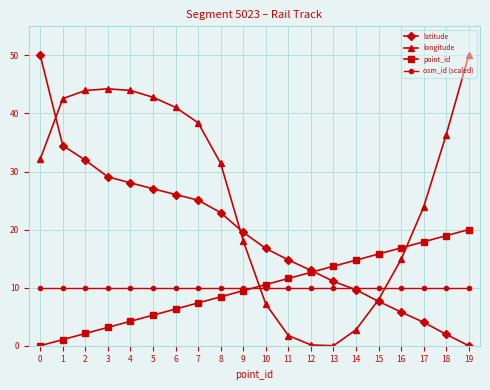

What is the sum of all longitude values?

523.4